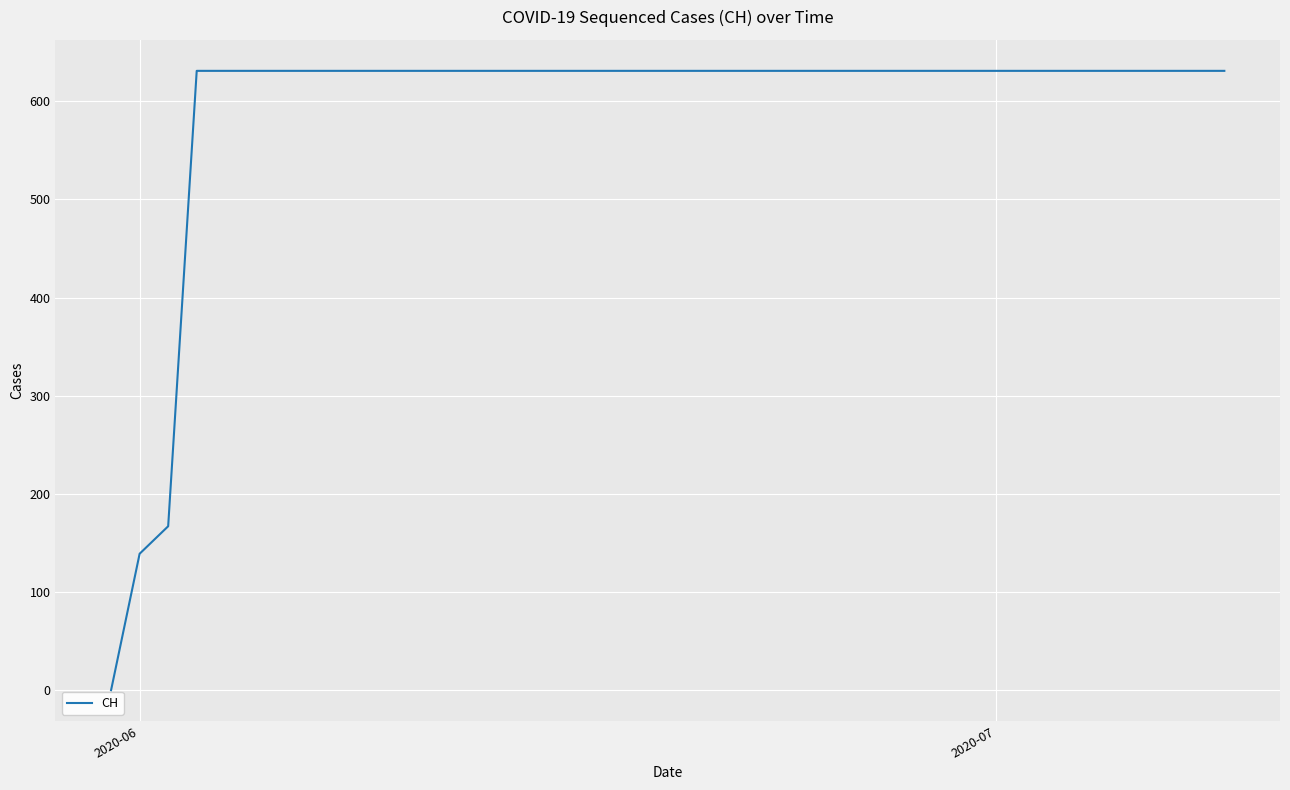

How many series are shown in this chart?

1